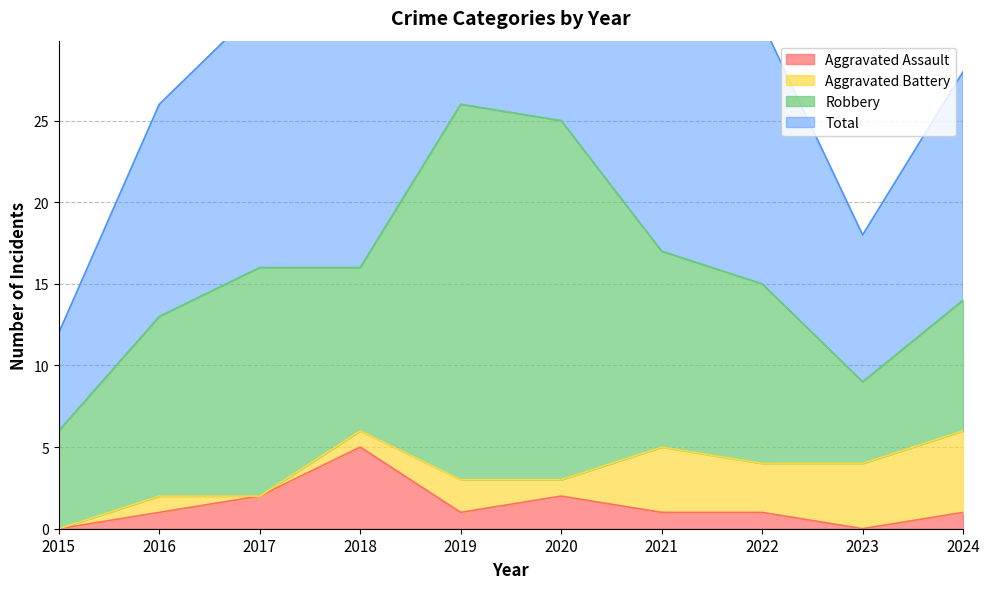

Does the chart display data point markers on the line(s)?

No